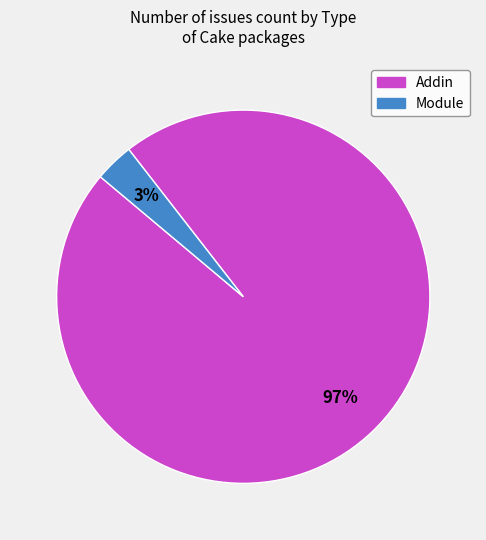

Rank the categories by value from lowest to highest.

Module, Addin